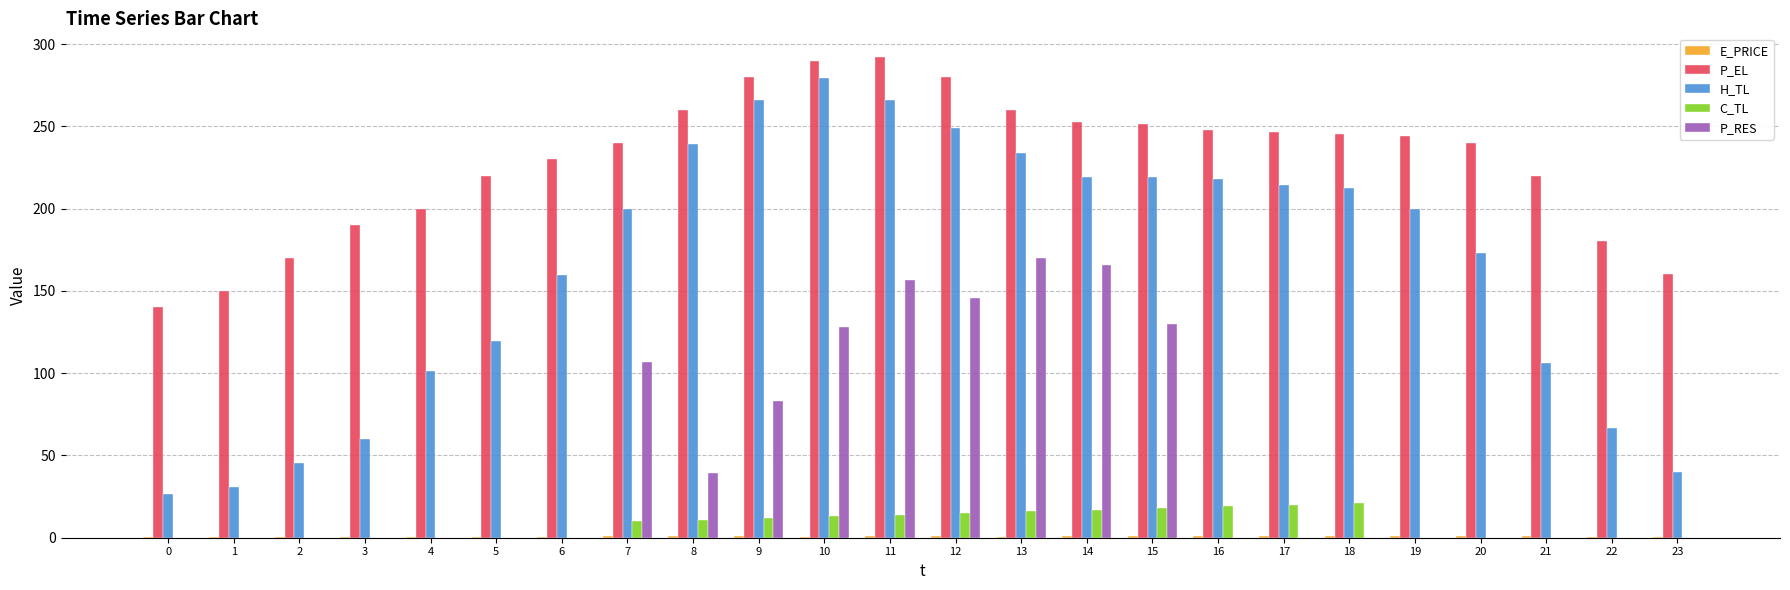

Between 2 and 18, which series saw the biggest shift?

H_TL